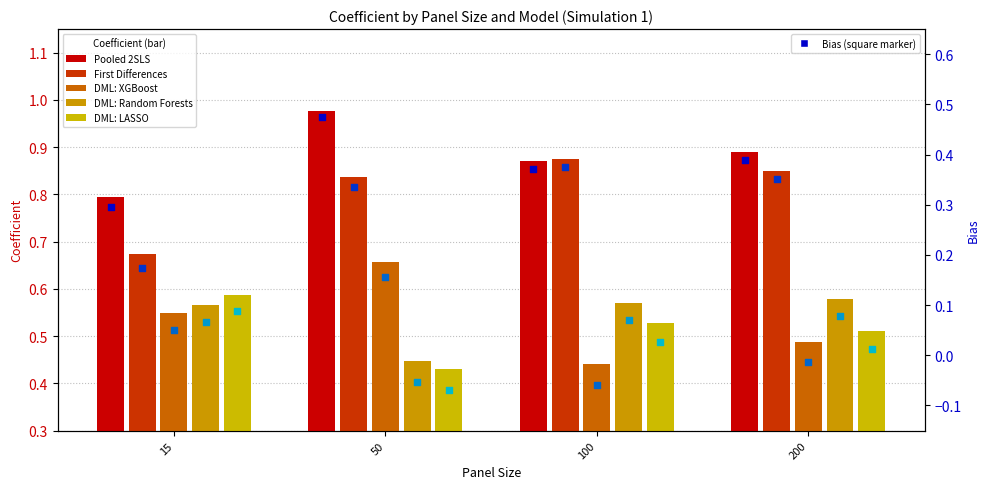

Is the value of DML: Random Forests at 15 greater than the value of DML: LASSO at 50?

Yes